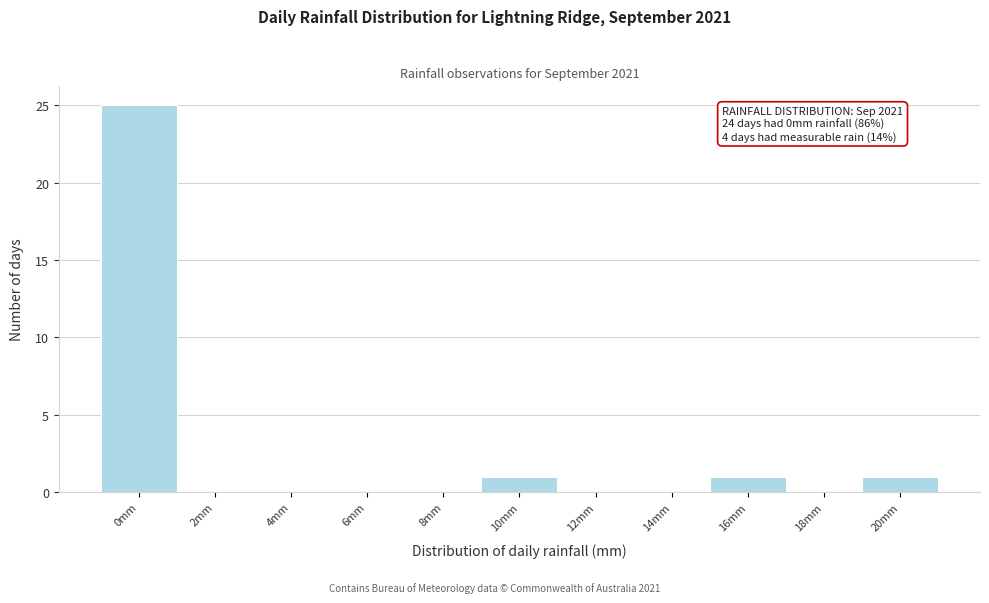

Reading left to right, what are all the values shown in this chart?

0mm=25	2mm=0	4mm=0	6mm=0	8mm=0	10mm=1	12mm=0	14mm=0	16mm=1	18mm=0	20mm=1